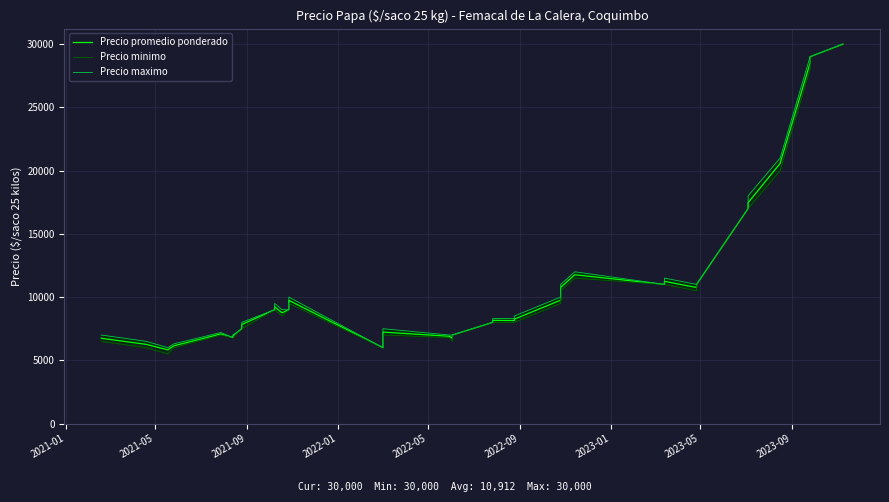

What is the lowest value of the Precio minimo series?

5500